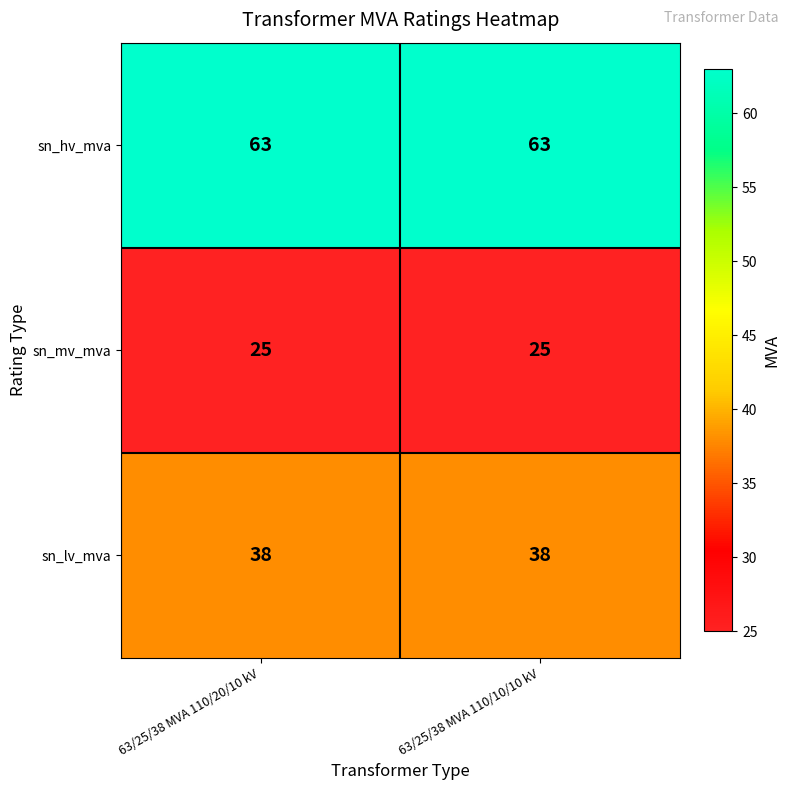

What is the average value of the sn_mv_mva series?

25